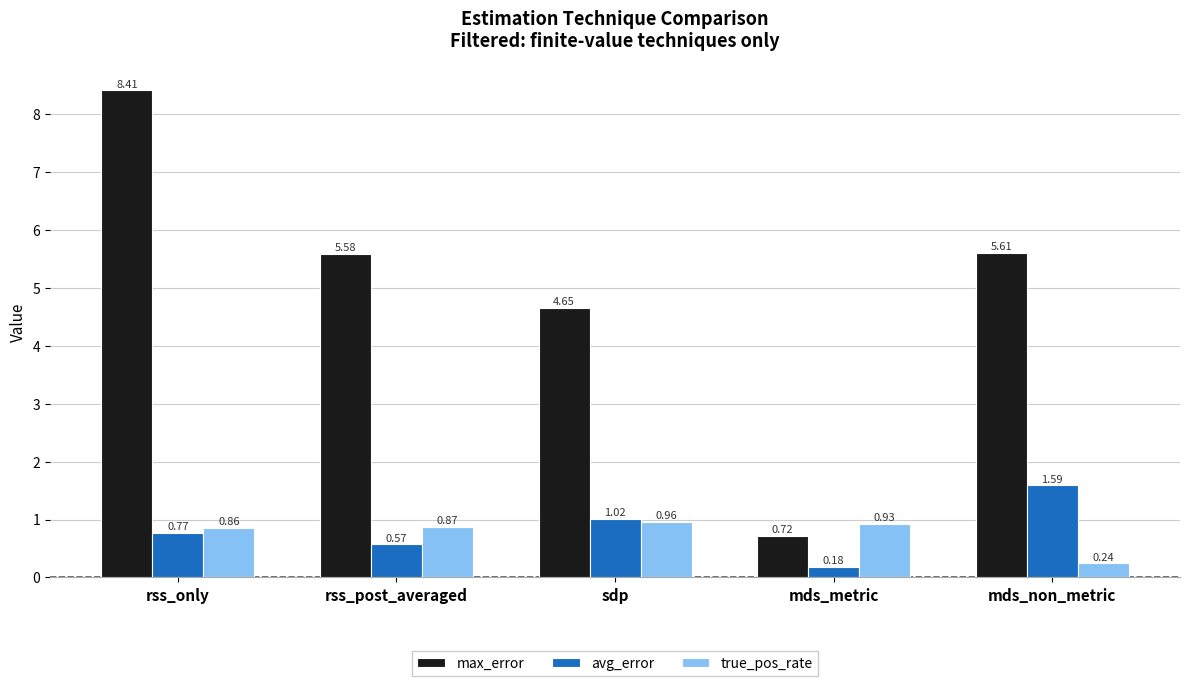

At which label does true_pos_rate reach its minimum?

mds_non_metric